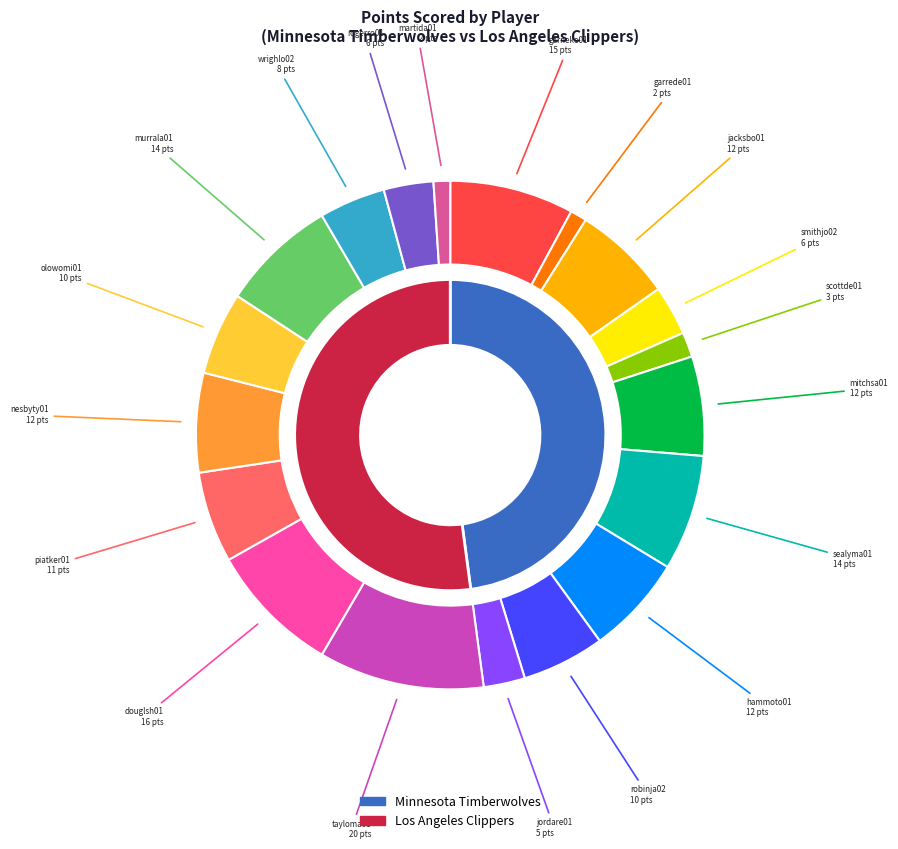

What portion of the pie excludes olowomi01?

94.7%